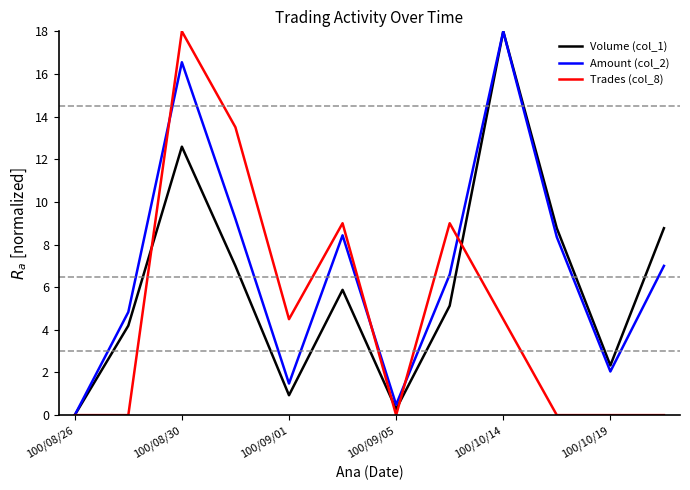

Which series has the largest total across all categories?

Amount (col_2)